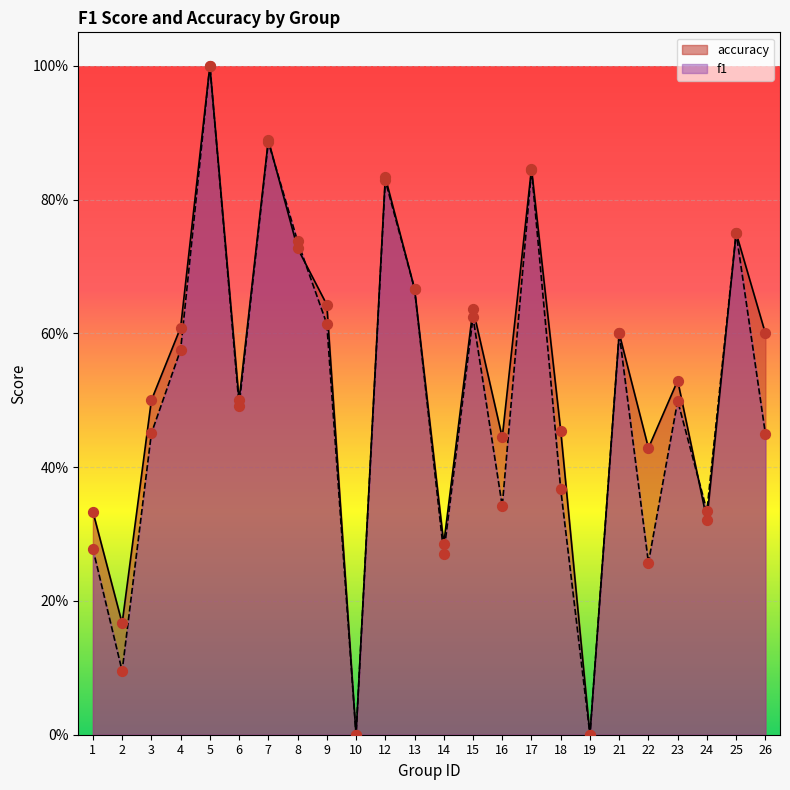

Which series contains the highest Y value?

f1